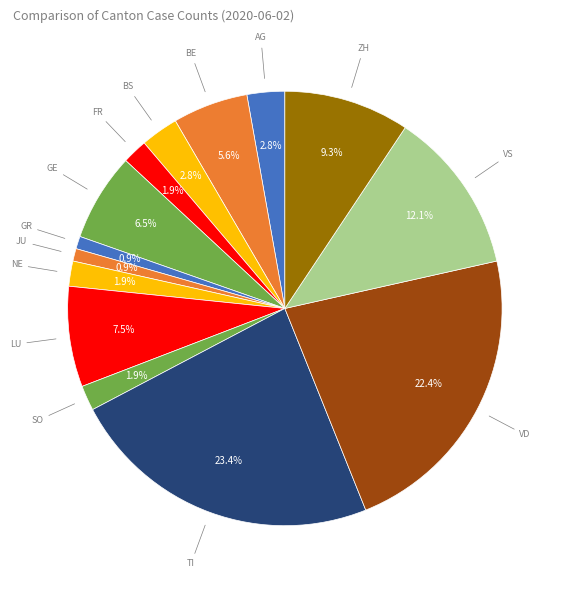

How many segments does this pie chart have?

14